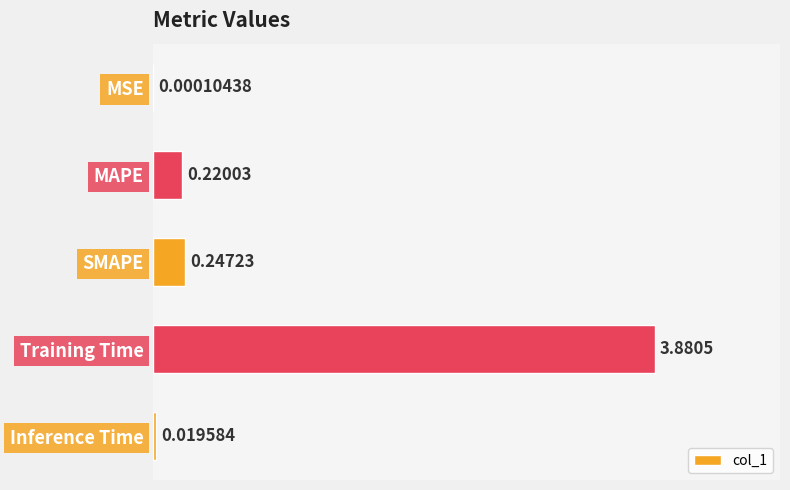

At which label is the value closest to 1?

SMAPE